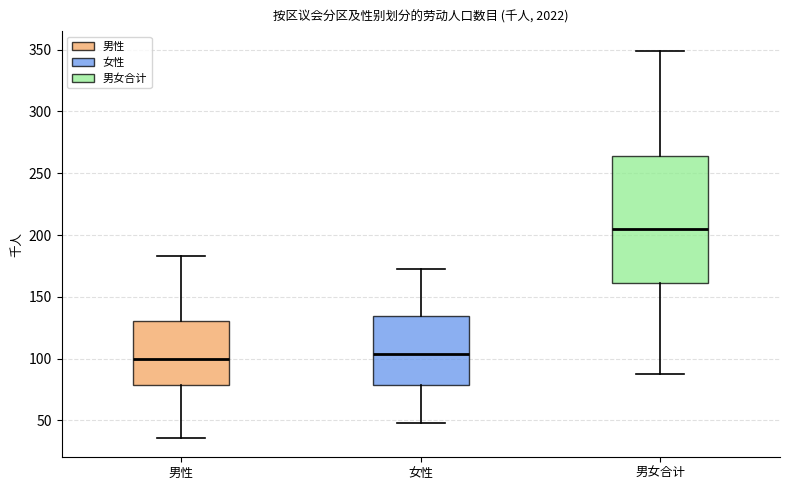

Which box has the highest median line?

男女合计